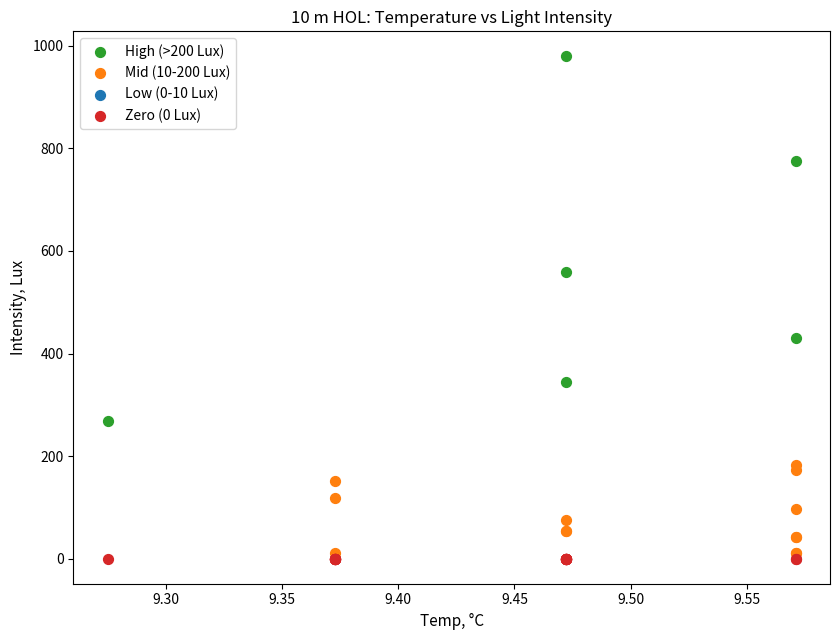

Which series reaches the maximum Y coordinate?

High (>200 Lux)